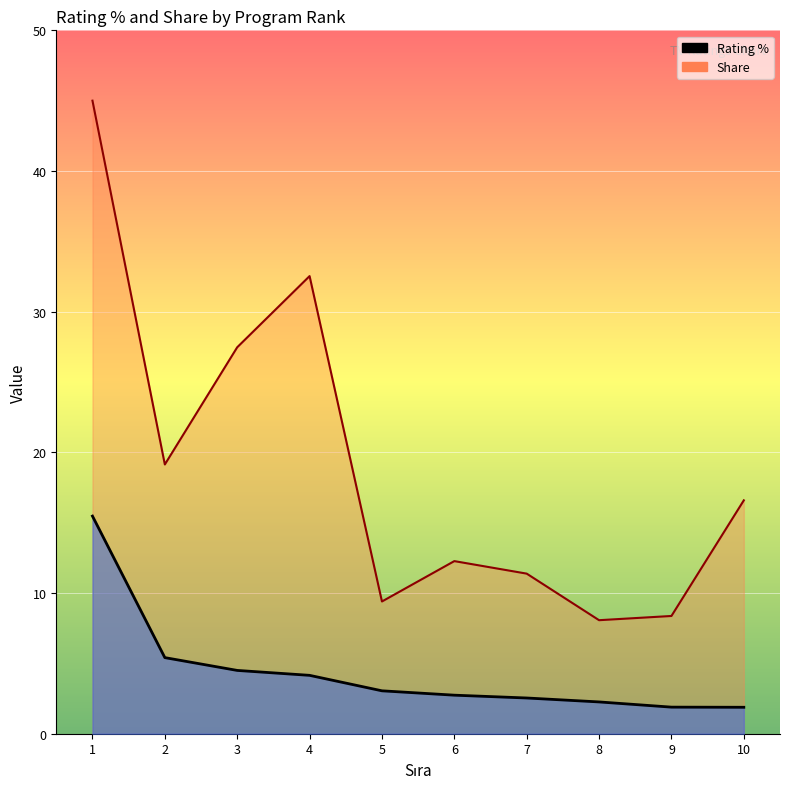

What is the minimum value shown in the chart?

1.9